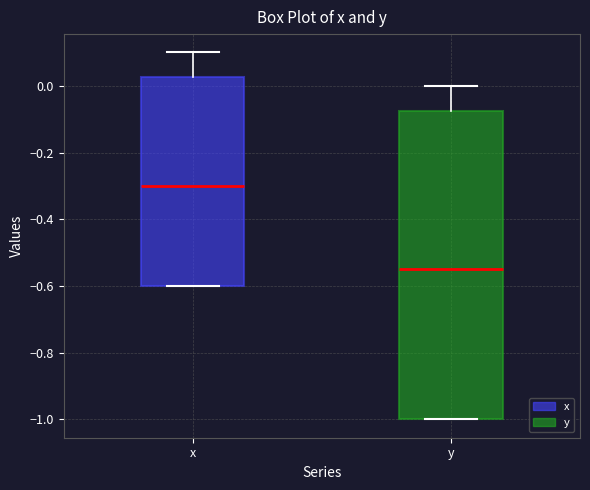

Comparing the boxes themselves (not the whiskers), which one is the tallest?

y